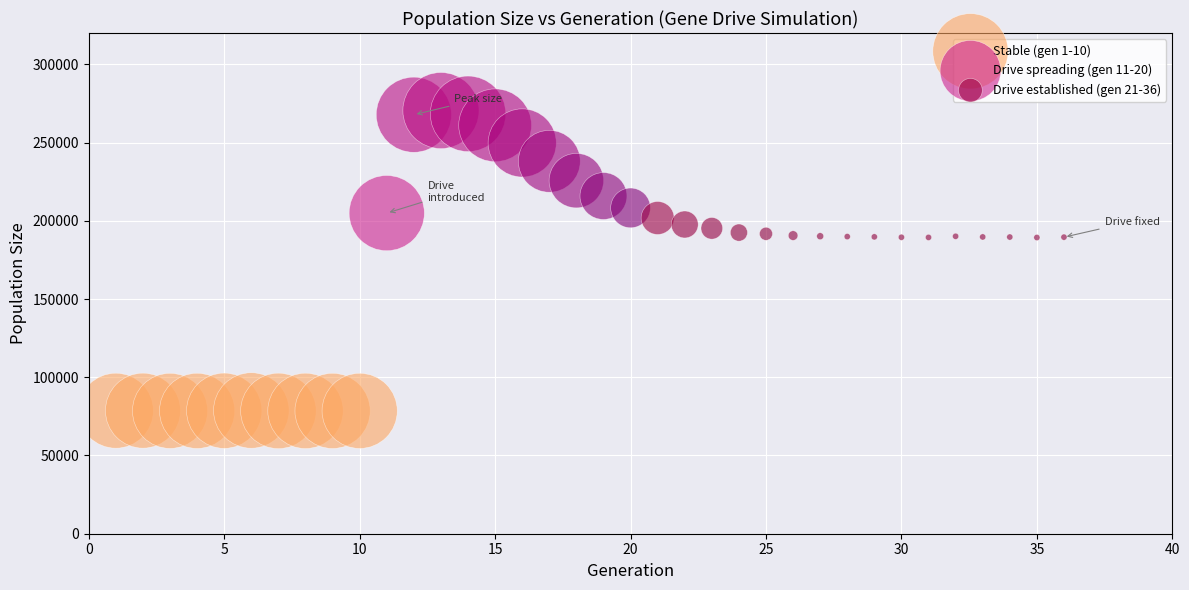

Which series reaches the minimum Y coordinate?

Stable (gen 1-10)